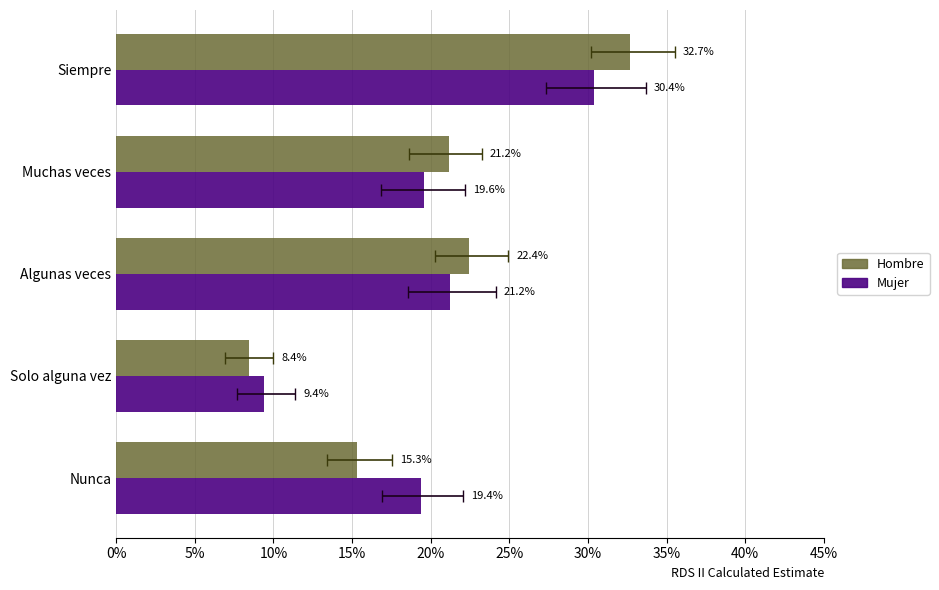

How many bars are there in total?

10